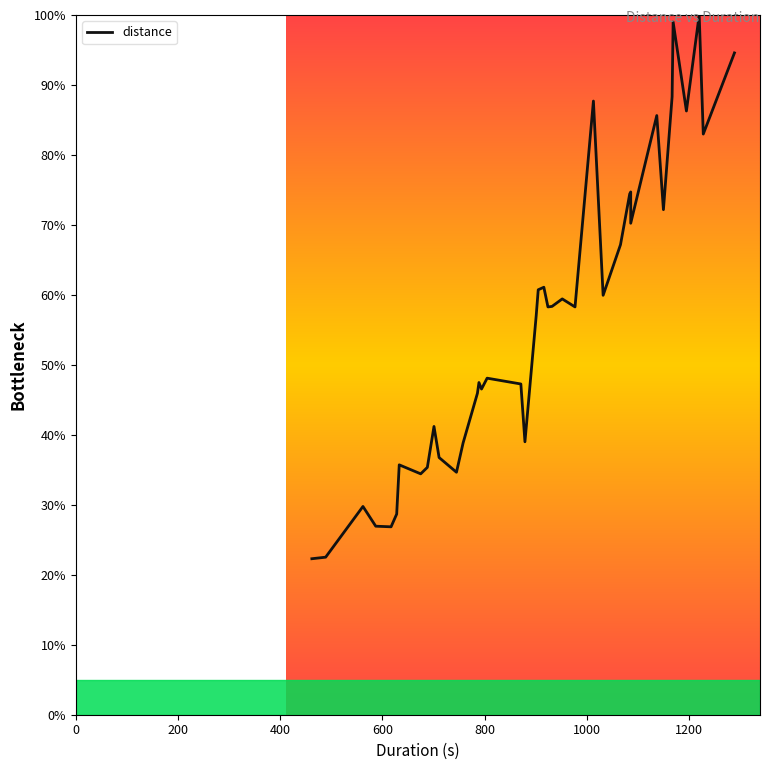

Is it true that the value at 1200 is 56.9?

False